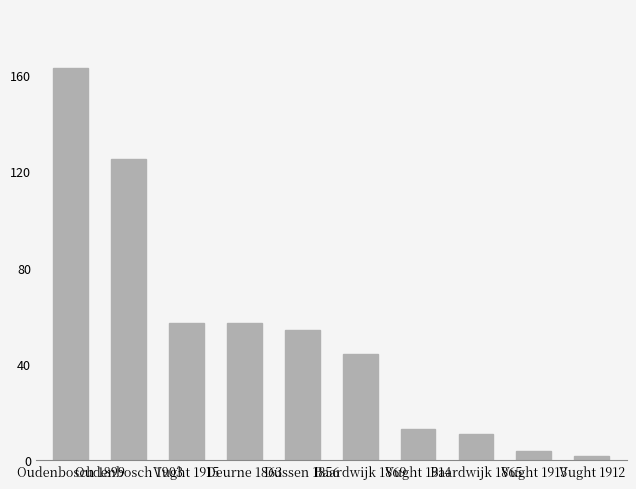

Are the bars grouped side by side (vs. stacked)?

No